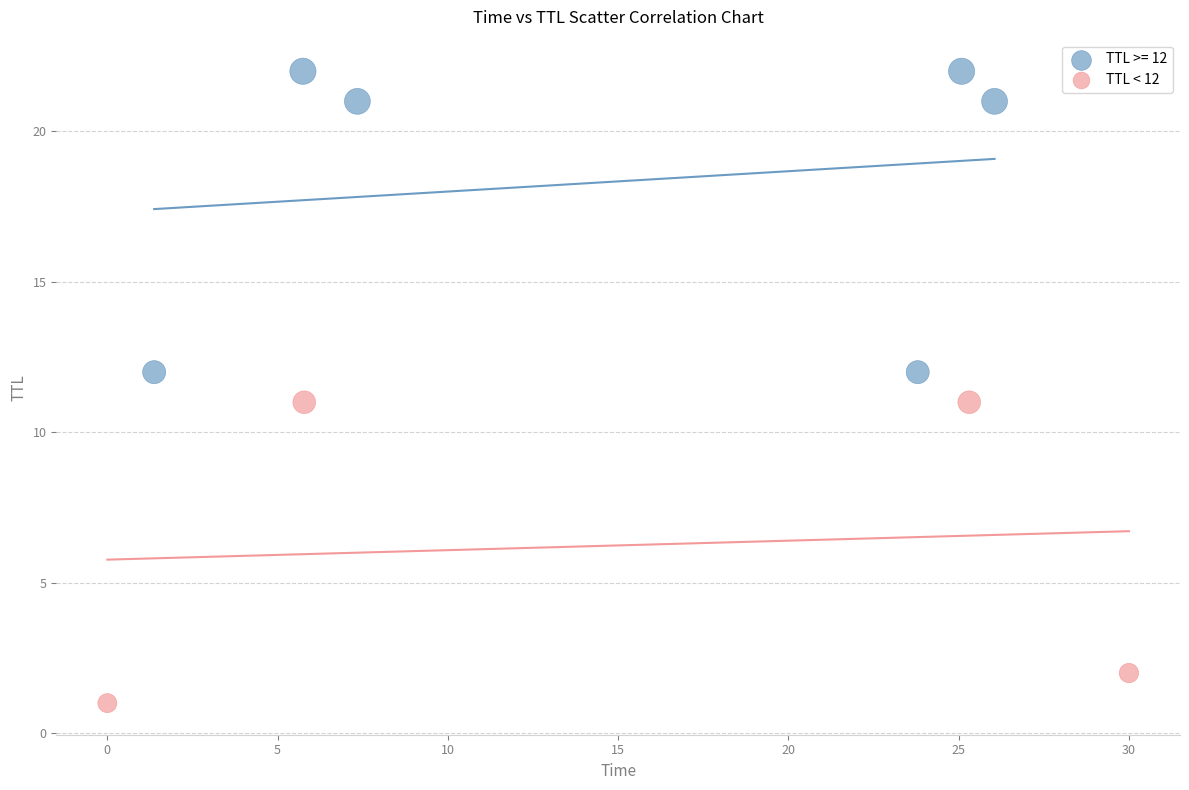

Which series contains the highest Y value?

TTL >= 12